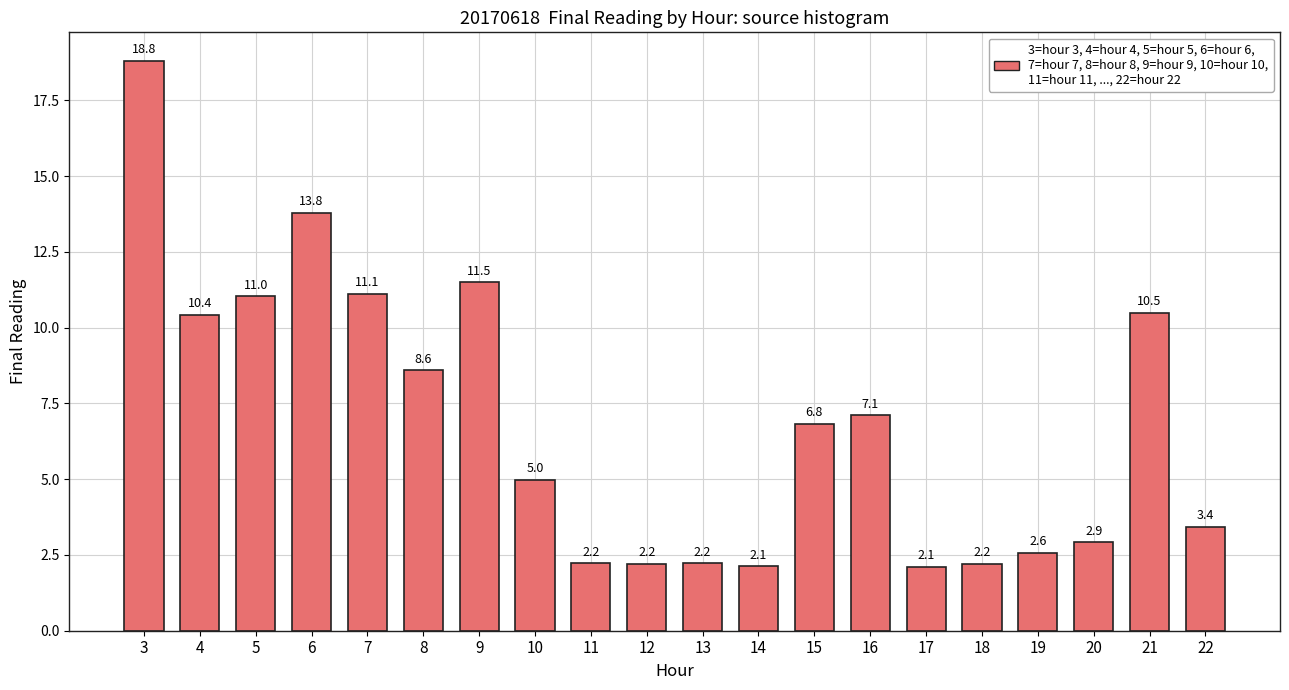

Where is the data nearest to the value 10?

4